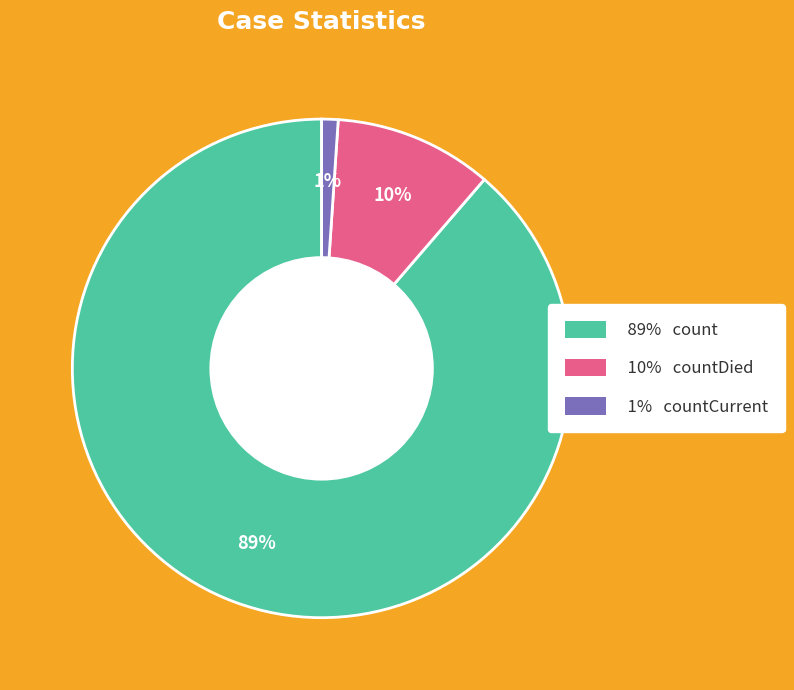

Does any single category account for the majority?

Yes